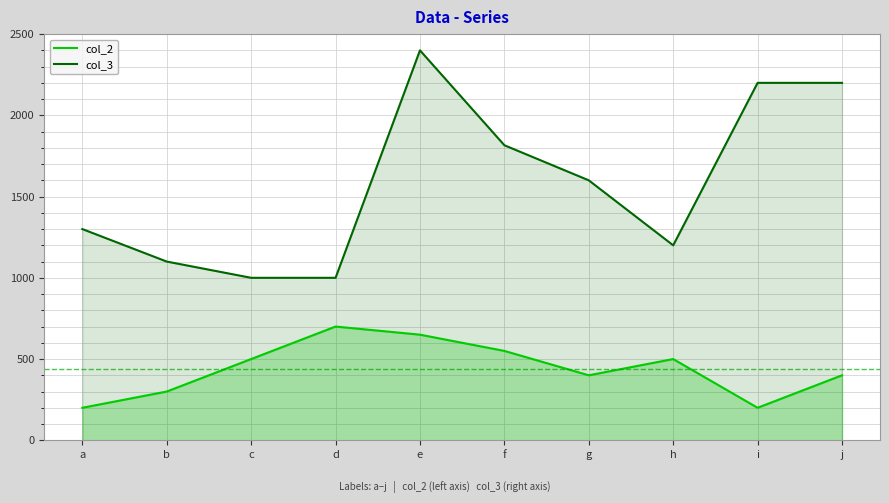

The value of col_2 at g is 400. True or false?

True